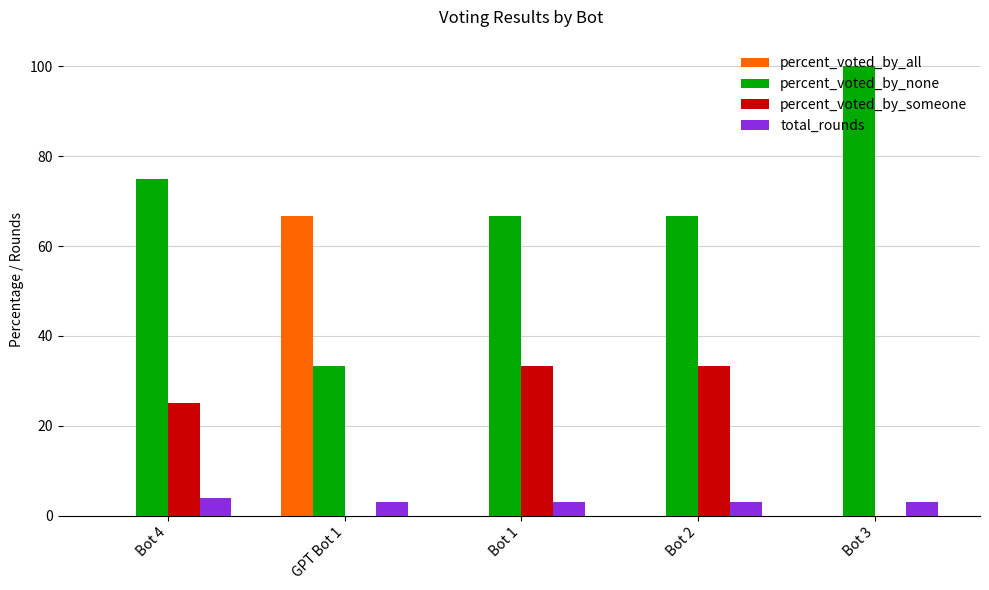

True or false: total_rounds has a value of 3.0 at Bot 2.

True